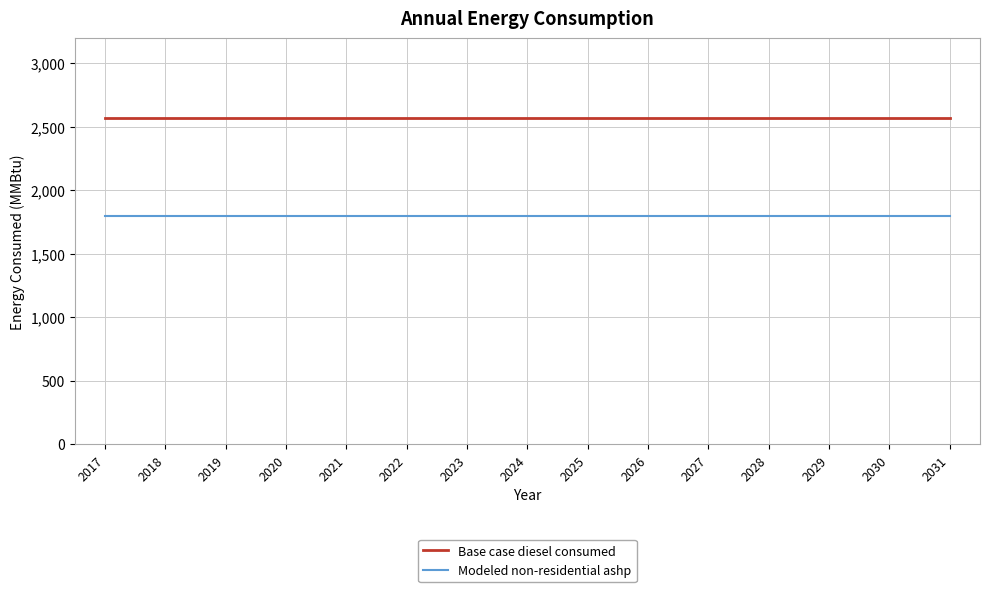

Is it true that Modeled non-residential ashp equals 1798.4 at 2028?

True